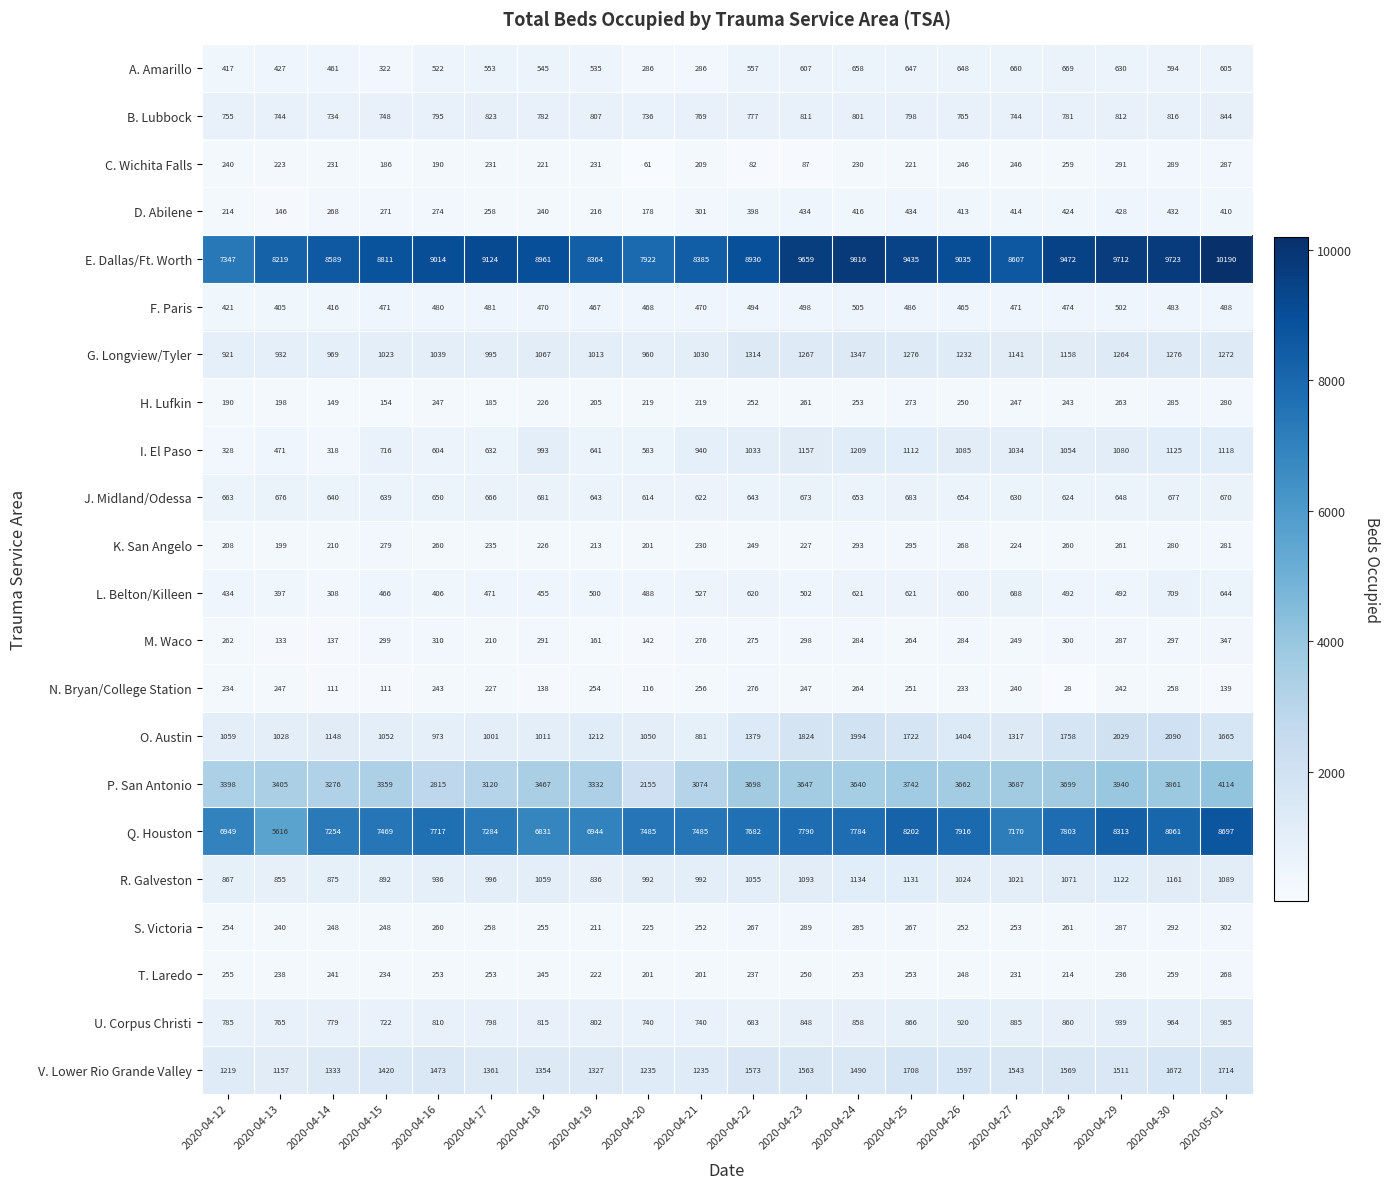

The value of L. Belton/Killeen at 2020-04-13 is 397. True or false?

True